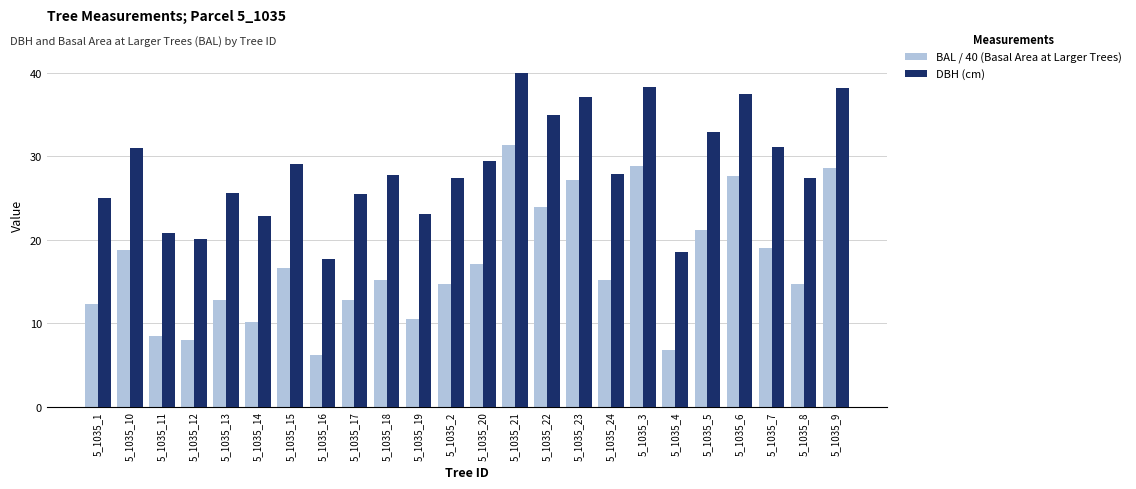

Does the chart contain stacked bars?

No